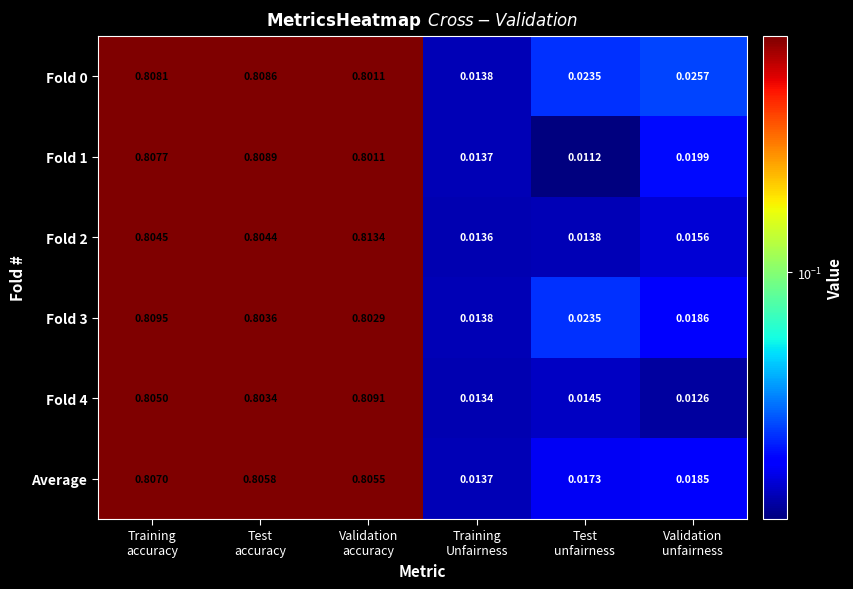

Count the number of data series in this chart.

6